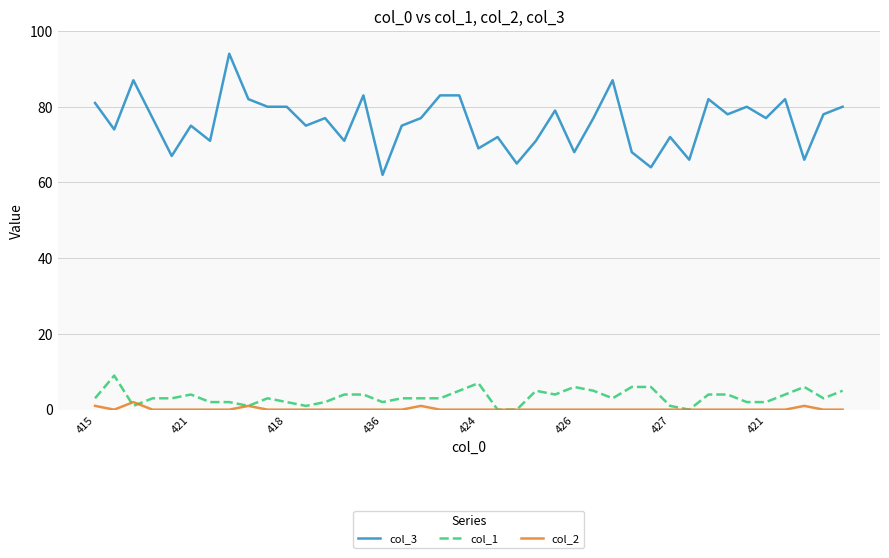

Which series has the largest total across all categories?

col_3